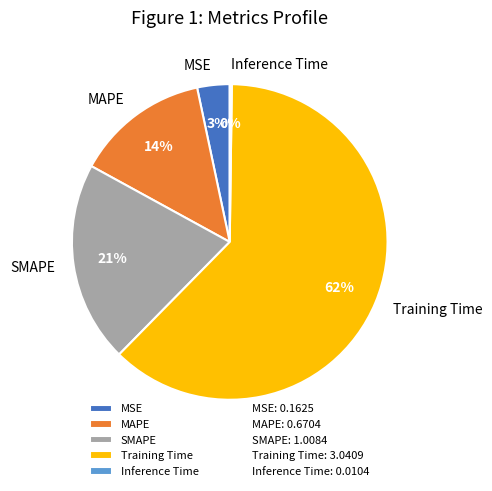

True or false: MSE accounts for 15% of the total.

False